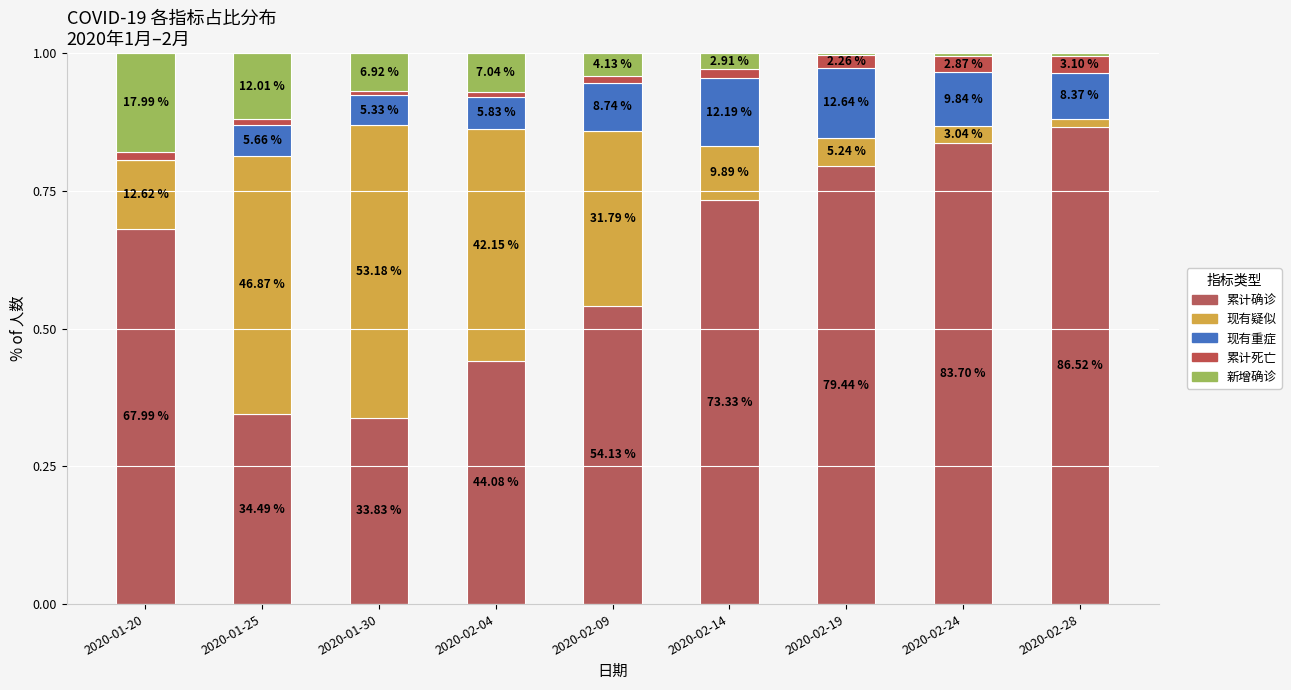

What are all the series names shown in the legend?

累计确诊, 现有疑似, 现有重症, 累计死亡, 新增确诊